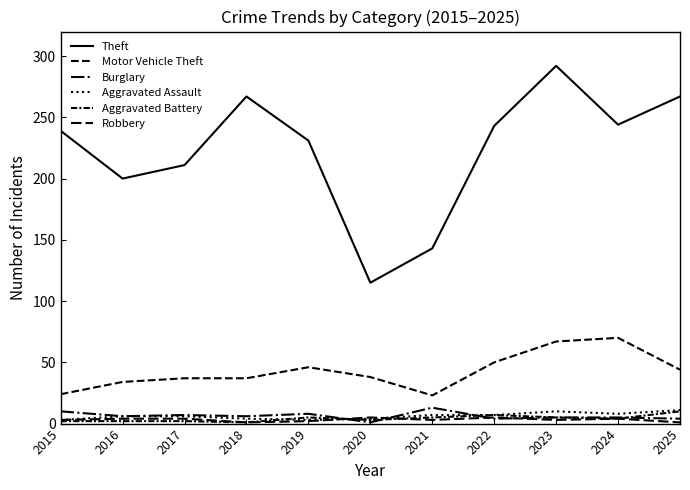

Rank the categories by Robbery value from lowest to highest.

2018, 2025, 2019, 2015, 2021, 2023, 2016, 2017, 2024, 2020, 2022